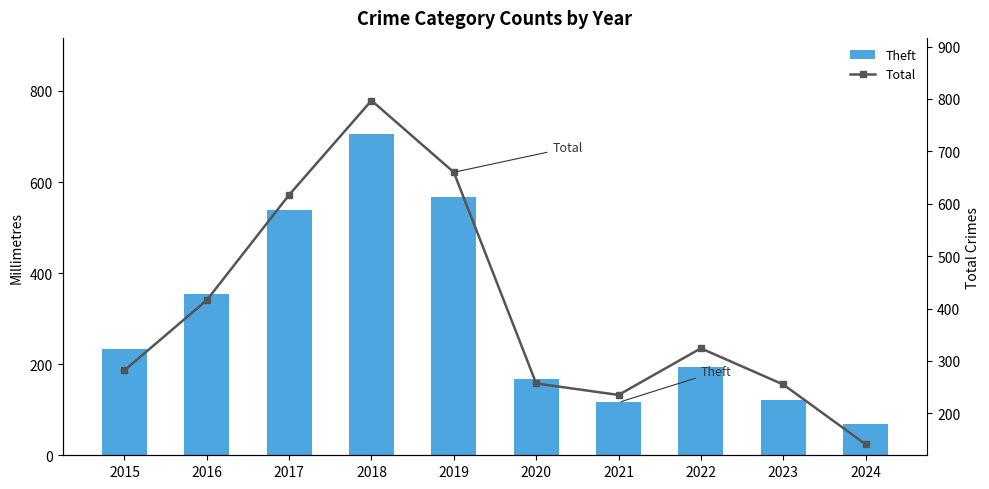

What are all the series names shown in the legend?

Theft, Total